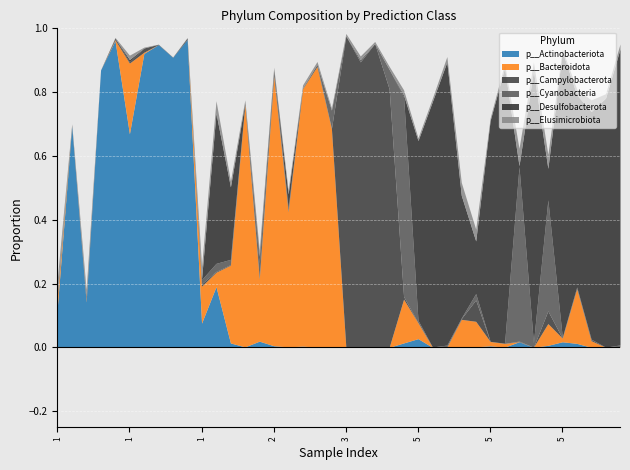

Which series ends up on top after the final intersection of p__Desulfobacterota and p__Cyanobacteria?

p__Desulfobacterota